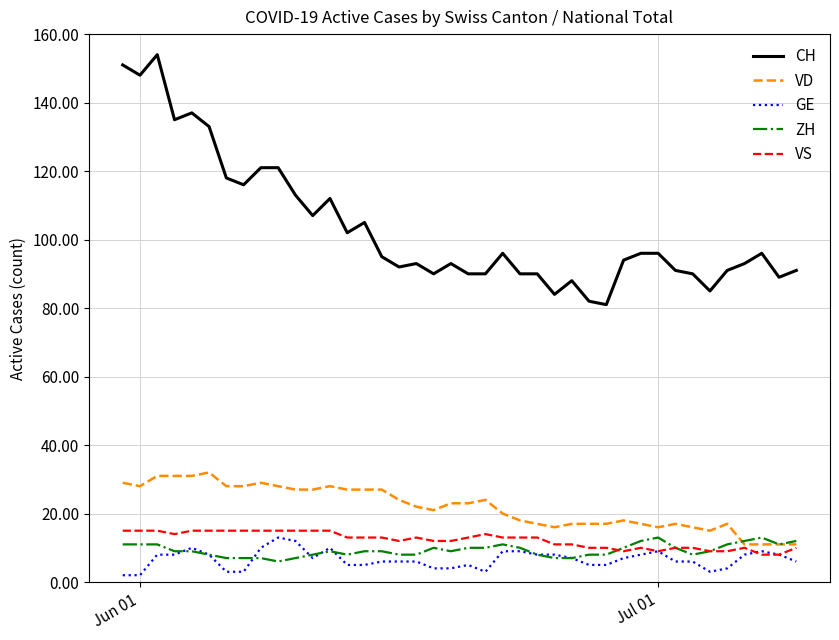

Which series has the widest spread of values?

CH